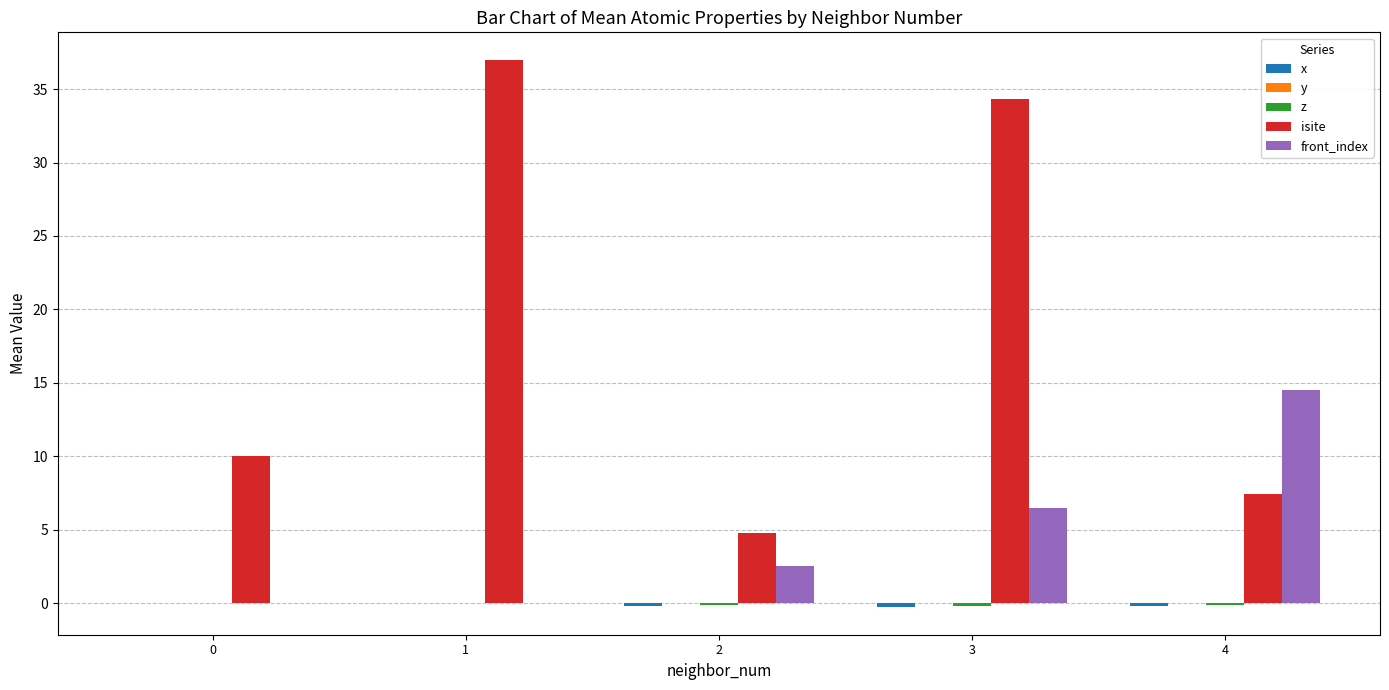

Is it true that isite equals 4.1 at 4?

False